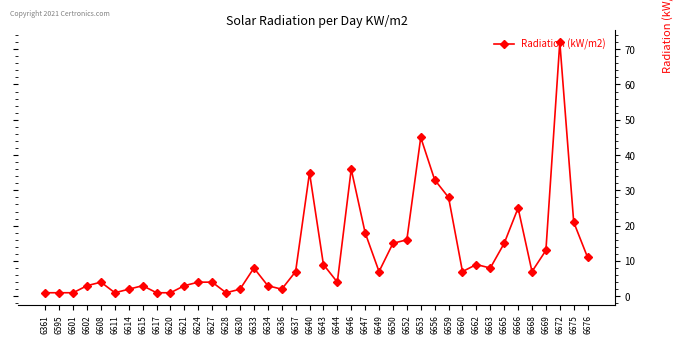

What is the average value?

12